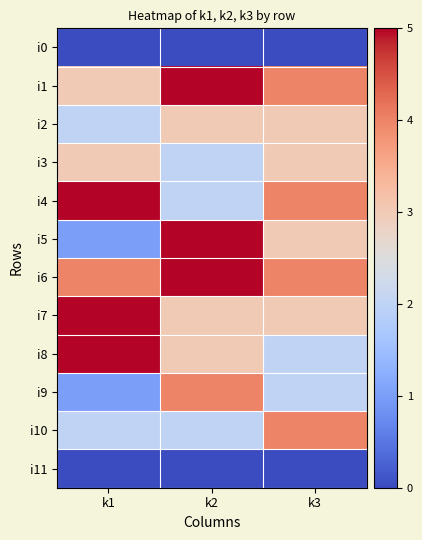

Reading left to right, what are all the values shown in this chart?

i0: k1=0	k2=0	k3=0
i1: k1=3	k2=5	k3=4
i2: k1=2	k2=3	k3=3
i3: k1=3	k2=2	k3=3
i4: k1=5	k2=2	k3=4
i5: k1=1	k2=5	k3=3
i6: k1=4	k2=5	k3=4
i7: k1=5	k2=3	k3=3
i8: k1=5	k2=3	k3=2
i9: k1=1	k2=4	k3=2
i10: k1=2	k2=2	k3=4
i11: k1=0	k2=0	k3=0